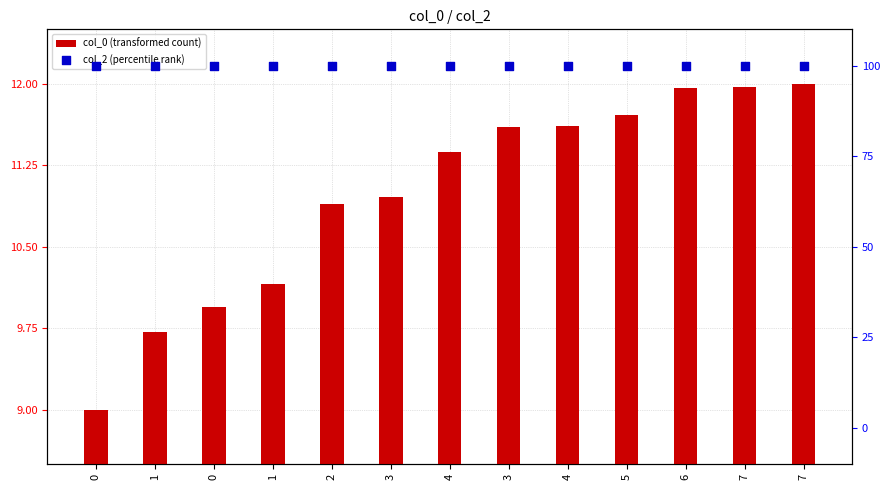

What is the total value across all series at 2?

110.9